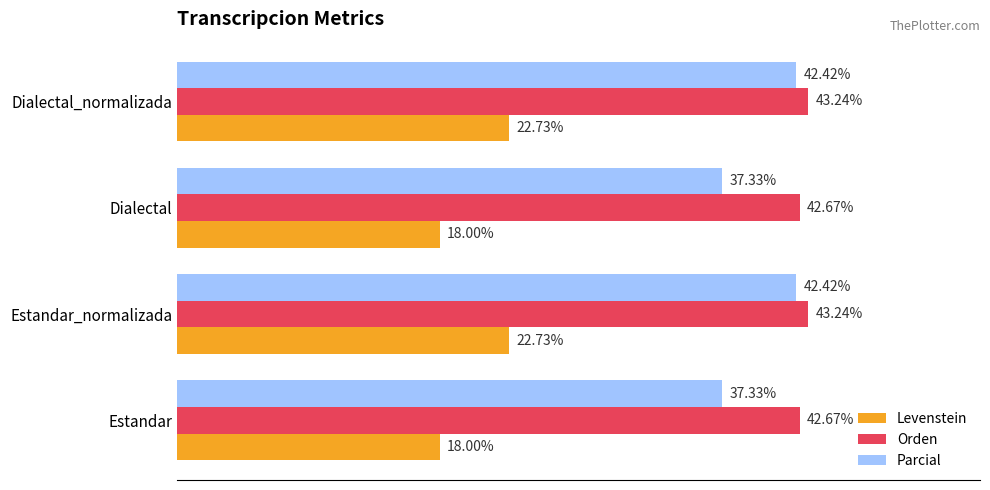

Which series has the largest total across all categories?

Orden